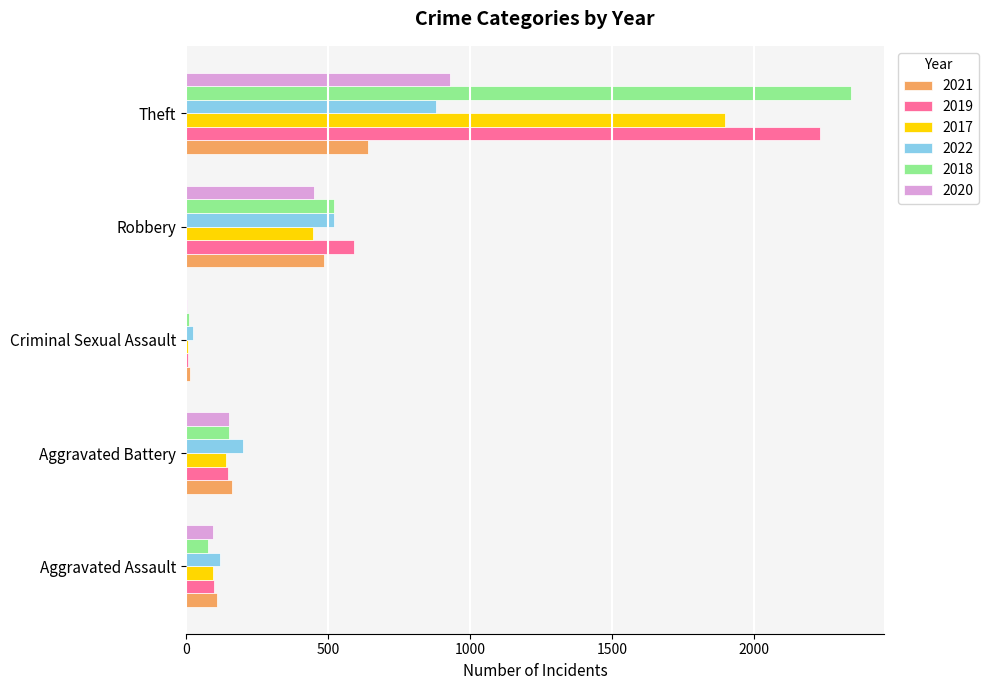

The value of 2017 at Aggravated Assault is 95. True or false?

True